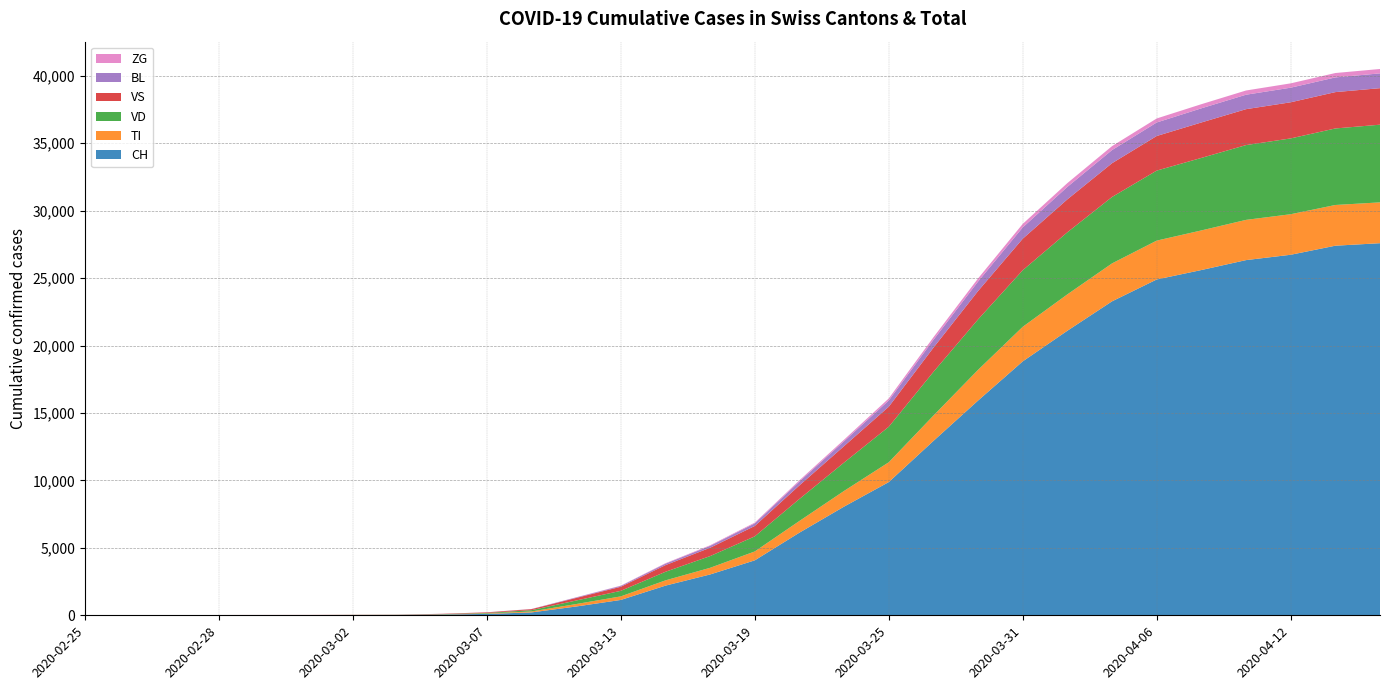

Reading left to right, what are all the values shown in this chart?

CH: 2020-02-25=0	2020-02-26=1	2020-02-27=2	2020-02-28=13	2020-02-29=15	2020-03-01=16	2020-03-02=22	2020-03-03=27	2020-03-05=56	2020-03-07=104	2020-03-09=214	2020-03-11=652	2020-03-13=1139	2020-03-15=2200	2020-03-17=3028	2020-03-19=4075	2020-03-21=6128	2020-03-23=8060	2020-03-25=9877	2020-03-27=12928	2020-03-29=15922	2020-03-31=18827	2020-04-02=21100	2020-04-04=23280	2020-04-06=24900	2020-04-08=25600	2020-04-10=26336	2020-04-12=26732	2020-04-14=27404	2020-04-16=27590
TI: 2020-02-25=0	2020-02-26=0	2020-02-27=0	2020-02-28=0	2020-02-29=0	2020-03-01=0	2020-03-02=0	2020-03-03=0	2020-03-05=14	2020-03-07=28	2020-03-09=71	2020-03-11=182	2020-03-13=264	2020-03-15=390	2020-03-17=494	2020-03-19=659	2020-03-21=868	2020-03-23=1163	2020-03-25=1470	2020-03-27=1879	2020-03-29=2278	2020-03-31=2564	2020-04-02=2697	2020-04-04=2813	2020-04-06=2882	2020-04-08=2937	2020-04-10=2983	2020-04-12=3006	2020-04-14=3019	2020-04-16=3027
VD: 2020-02-25=0	2020-02-26=0	2020-02-27=0	2020-02-28=4	2020-02-29=4	2020-03-01=4	2020-03-02=6	2020-03-03=8	2020-03-05=16	2020-03-07=42	2020-03-09=96	2020-03-11=261	2020-03-13=411	2020-03-15=636	2020-03-17=868	2020-03-19=1119	2020-03-21=1630	2020-03-23=2104	2020-03-25=2631	2020-03-27=3240	2020-03-29=3740	2020-03-31=4194	2020-04-02=4602	2020-04-04=4924	2020-04-06=5190	2020-04-08=5376	2020-04-10=5545	2020-04-12=5621	2020-04-14=5674	2020-04-16=5760
VS: 2020-02-25=0	2020-02-26=0	2020-02-27=0	2020-02-28=6	2020-02-29=6	2020-03-01=7	2020-03-02=10	2020-03-03=12	2020-03-05=24	2020-03-07=44	2020-03-09=75	2020-03-11=193	2020-03-13=302	2020-03-15=493	2020-03-17=619	2020-03-19=770	2020-03-21=1007	2020-03-23=1220	2020-03-25=1487	2020-03-27=1793	2020-03-29=2105	2020-03-31=2337	2020-04-02=2444	2020-04-04=2504	2020-04-06=2566	2020-04-08=2628	2020-04-10=2663	2020-04-12=2679	2020-04-14=2695	2020-04-16=2707
BL: 2020-02-25=0	2020-02-26=0	2020-02-27=0	2020-02-28=0	2020-02-29=1	2020-03-01=1	2020-03-02=1	2020-03-03=1	2020-03-05=3	2020-03-07=5	2020-03-09=10	2020-03-11=37	2020-03-13=64	2020-03-15=109	2020-03-17=140	2020-03-19=192	2020-03-21=288	2020-03-23=362	2020-03-25=461	2020-03-27=580	2020-03-29=703	2020-03-31=839	2020-04-02=924	2020-04-04=974	2020-04-06=1002	2020-04-08=1050	2020-04-10=1072	2020-04-12=1082	2020-04-14=1090	2020-04-16=1097
ZG: 2020-02-25=0	2020-02-26=0	2020-02-27=0	2020-02-28=0	2020-02-29=0	2020-03-01=0	2020-03-02=0	2020-03-03=0	2020-03-05=1	2020-03-07=2	2020-03-09=3	2020-03-11=10	2020-03-13=19	2020-03-15=34	2020-03-17=43	2020-03-19=57	2020-03-21=89	2020-03-23=114	2020-03-25=154	2020-03-27=192	2020-03-29=229	2020-03-31=259	2020-04-02=280	2020-04-04=292	2020-04-06=298	2020-04-08=305	2020-04-10=313	2020-04-12=321	2020-04-14=325	2020-04-16=326